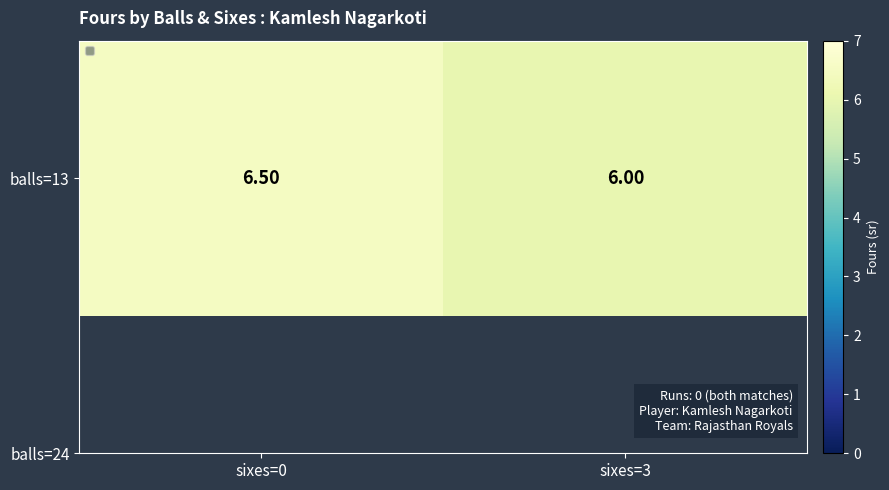

List the labels in order of value, smallest first.

sixes=3, sixes=0